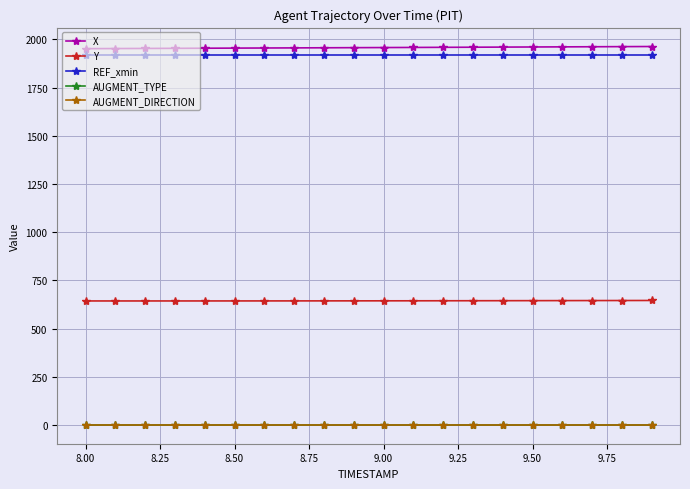

Is this an area chart (filled region under the line)?

No